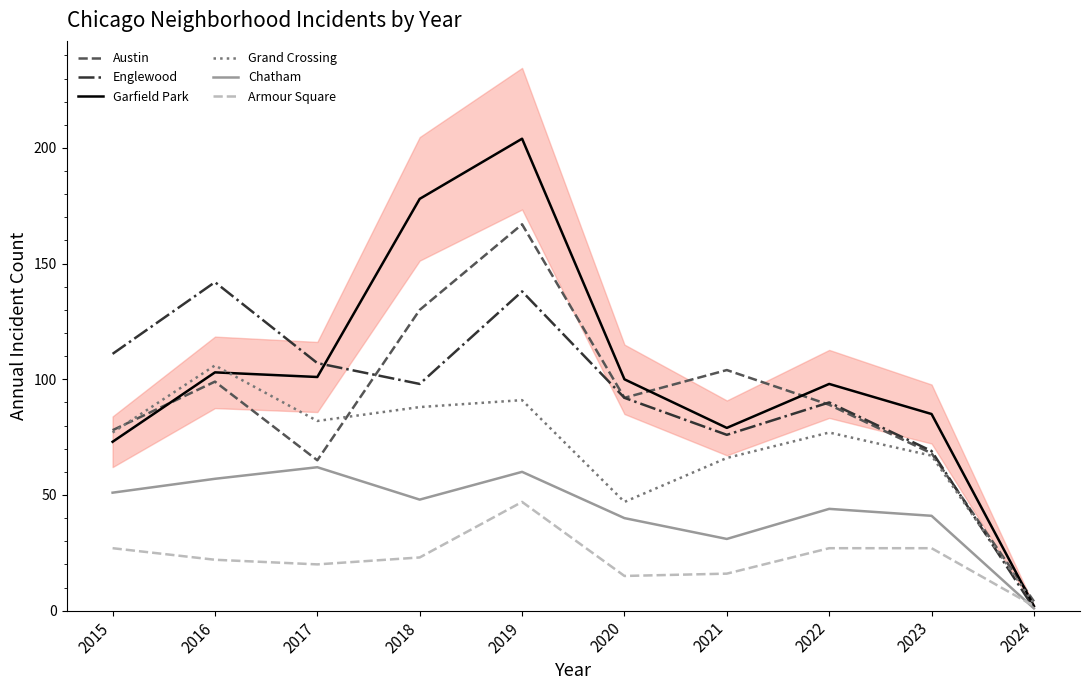

Rank the series at 2023 from lowest to highest value.

Armour Square, Chatham, Grand Crossing, Austin, Englewood, Garfield Park